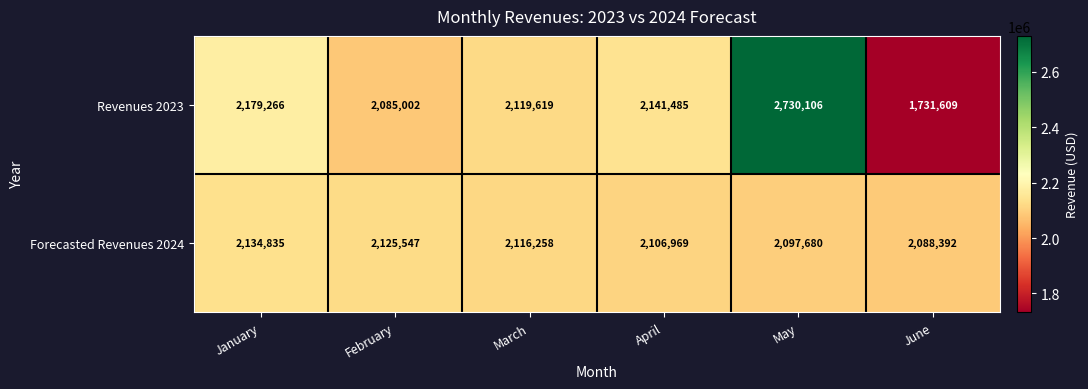

True or false: Forecasted Revenues 2024 has a value of 2097680 at May.

True